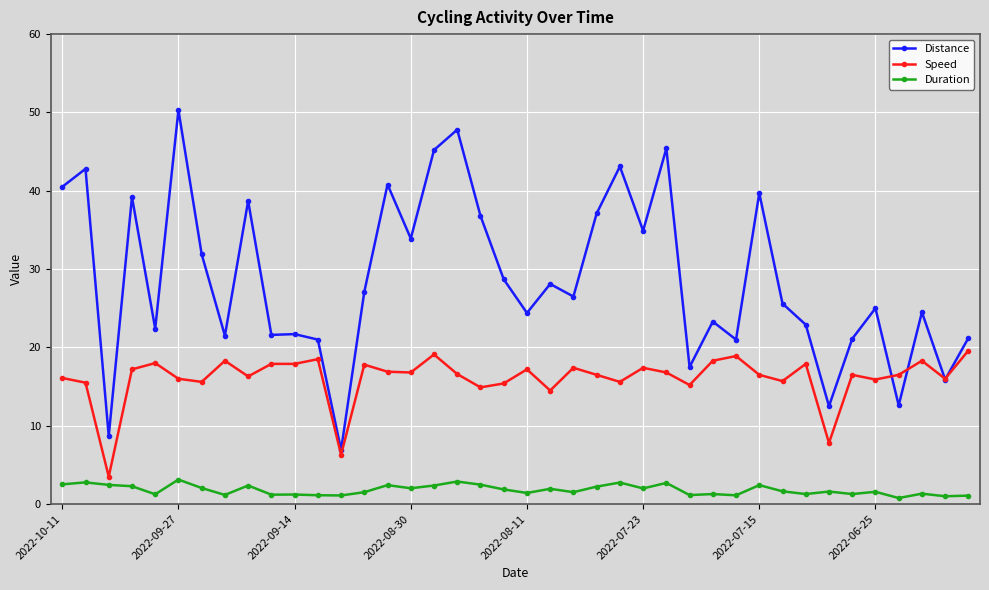

Is this an area chart (filled region under the line)?

No